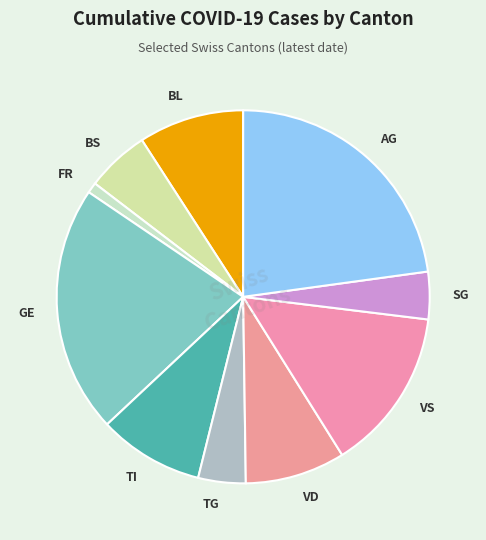

How many slices are in this pie chart?

10